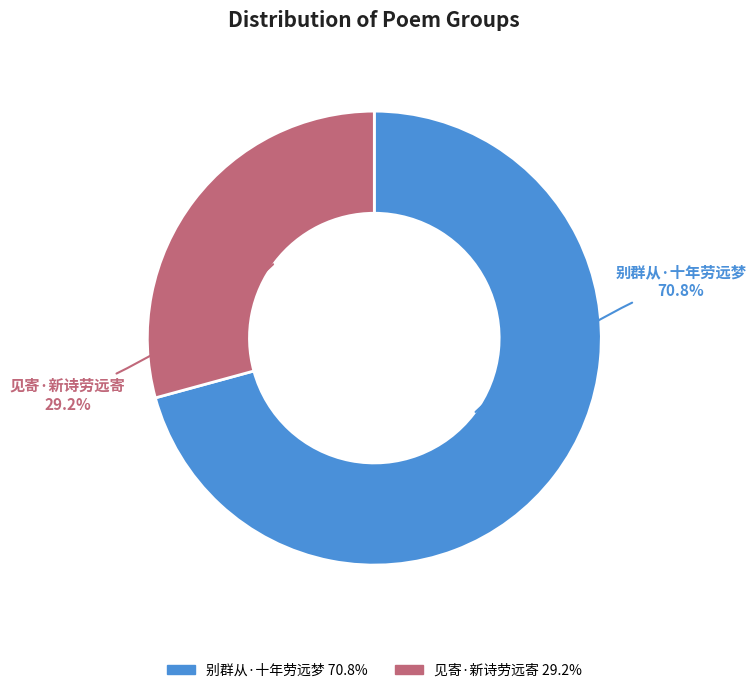

How much of the chart is everything except 别群从·十年劳远梦?

29.2%